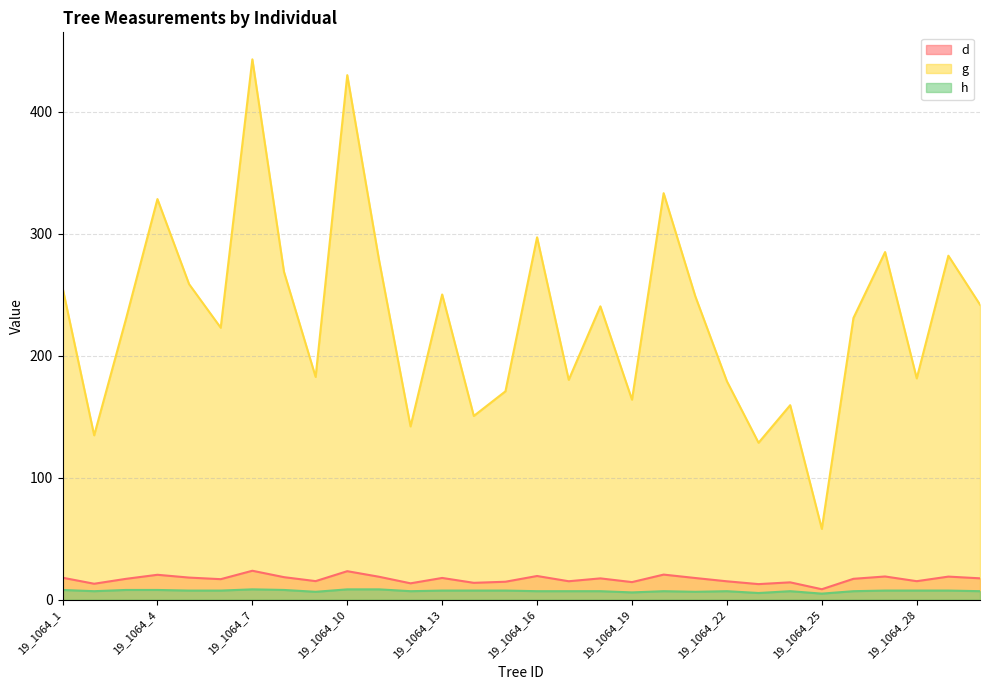

At which label is h closest to 6?

19_1064_19